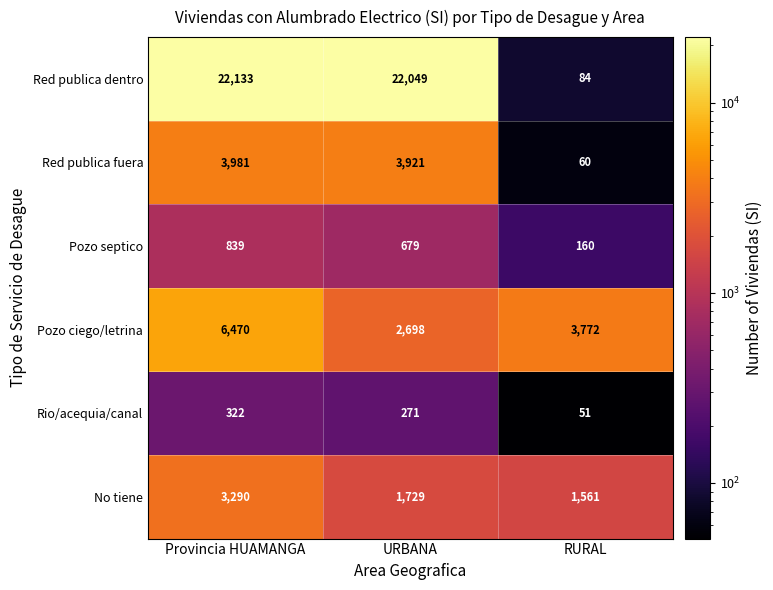

What is the average value of the No tiene series?

2193